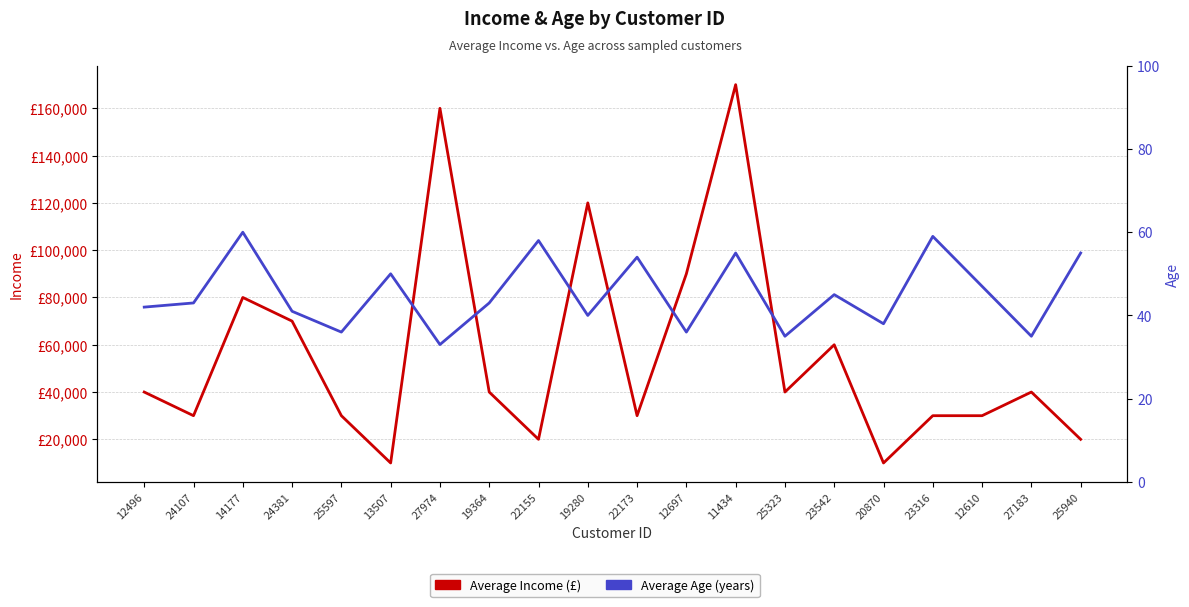

What is the spread (max minus min) of values at 19280?

119960